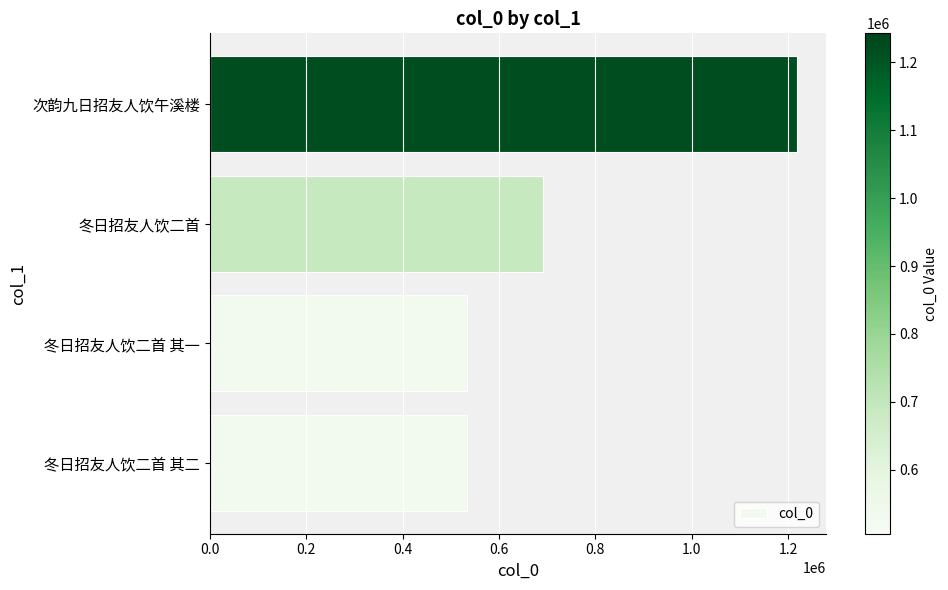

What is the sum of all values?

2975358